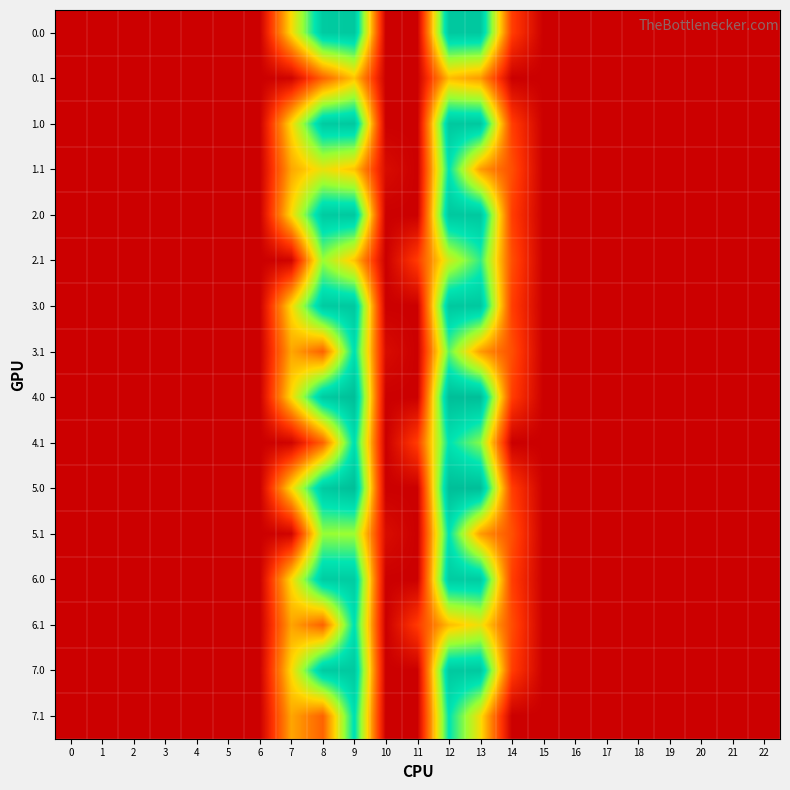

Rank the series by their maximum value, from lowest to highest.

0.1, 2.1, 1.1, 5.1, 6.1, 3.1, 7.1, 4.1, 6.0, 7.0, 0.0, 1.0, 2.0, 3.0, 4.0, 5.0